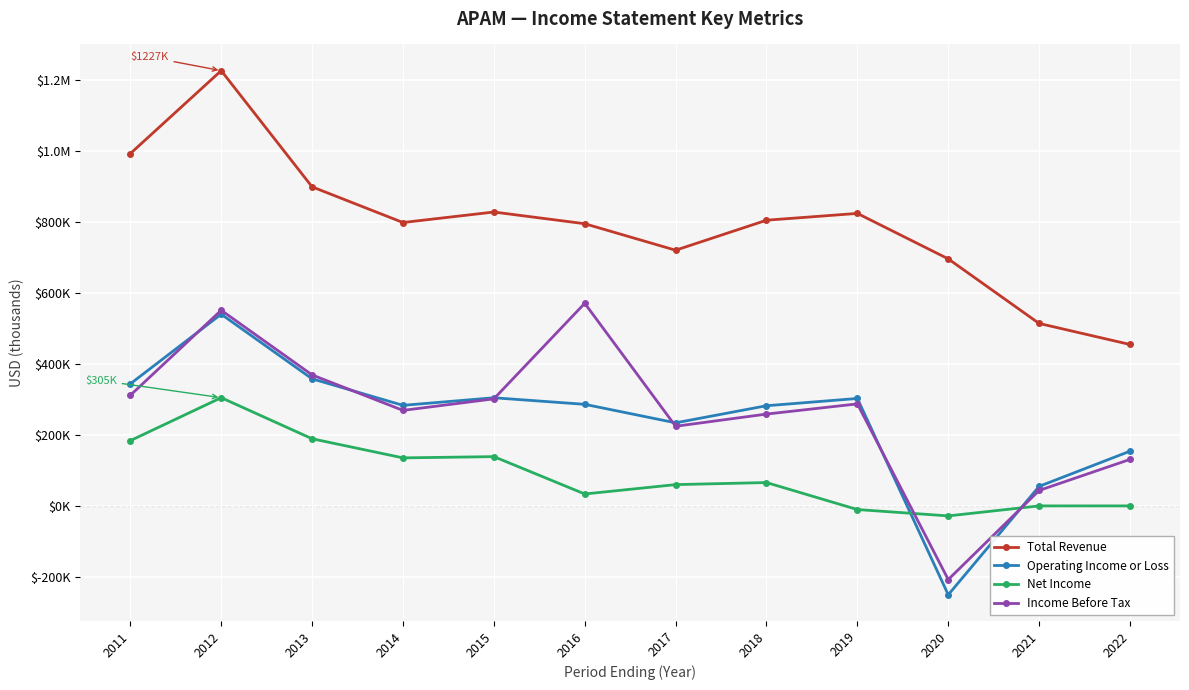

Is this an area chart (filled region under the line)?

No